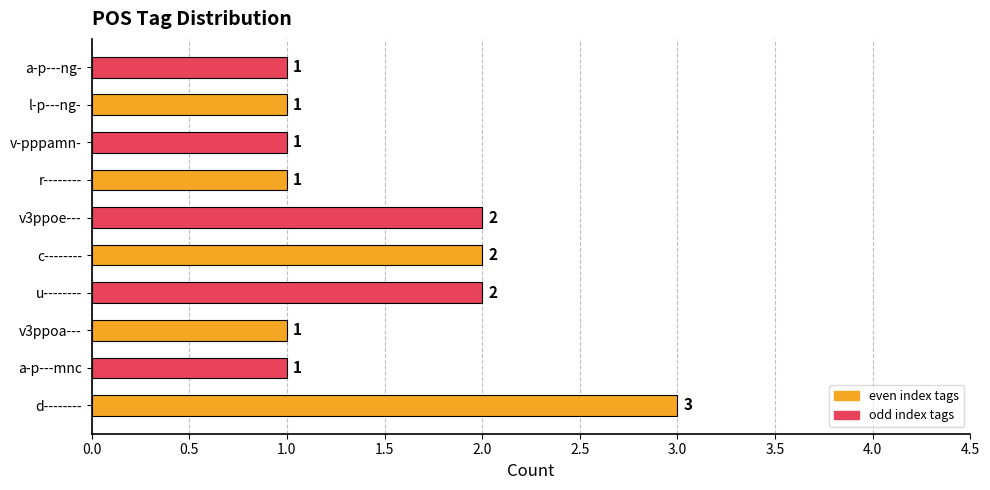

What is the maximum value shown in the chart?

3